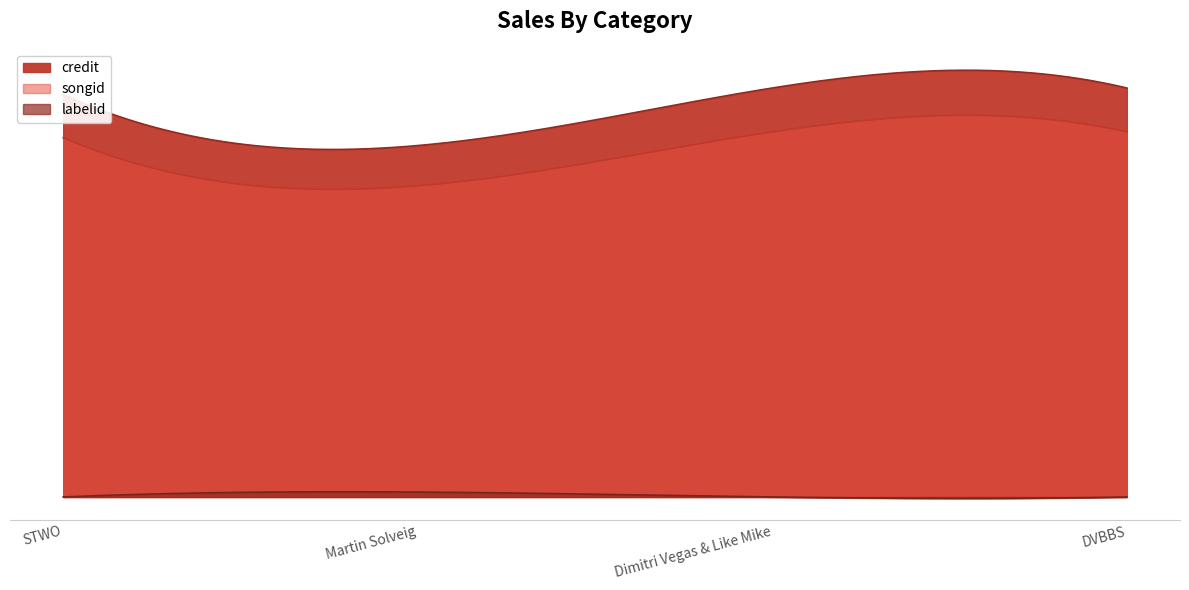

Is it true that credit equals 2591226 at Martin Solveig?

True